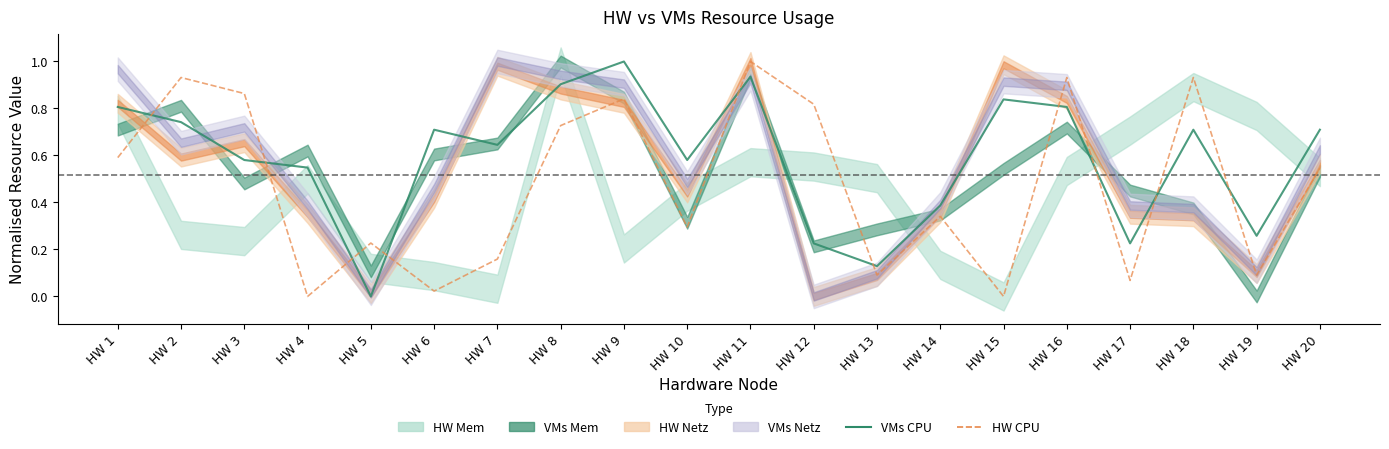

Is it true that VMs CPU equals 0.2 at HW 13?

False